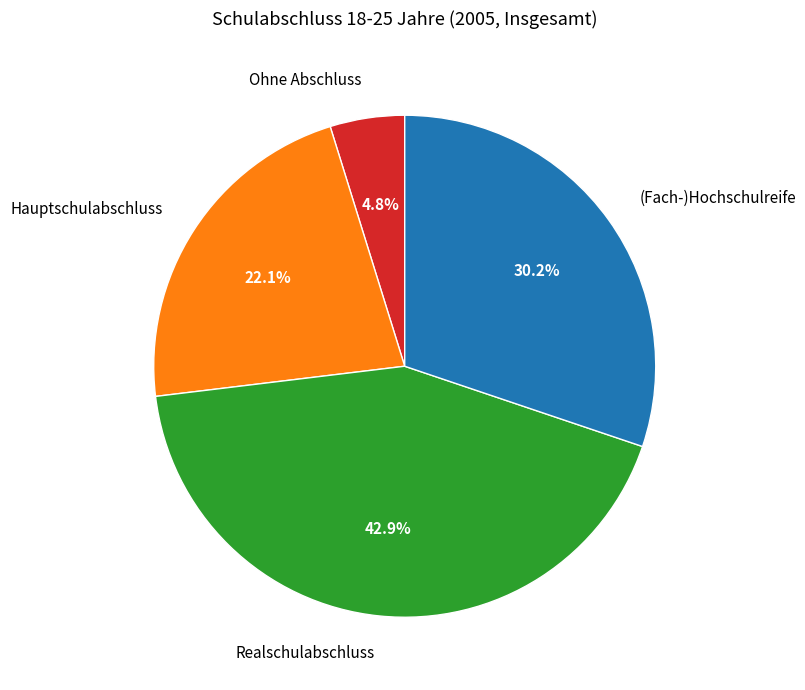

To the nearest percent, what is the difference between the Ohne Abschluss and Realschulabschluss slice percentages?

38%